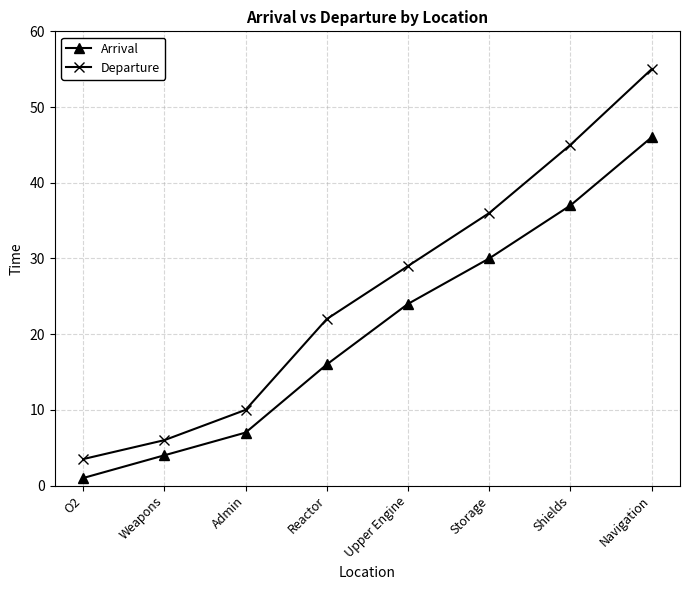

List the labels in order of Departure value, largest first.

Navigation, Shields, Storage, Upper Engine, Reactor, Admin, Weapons, O2